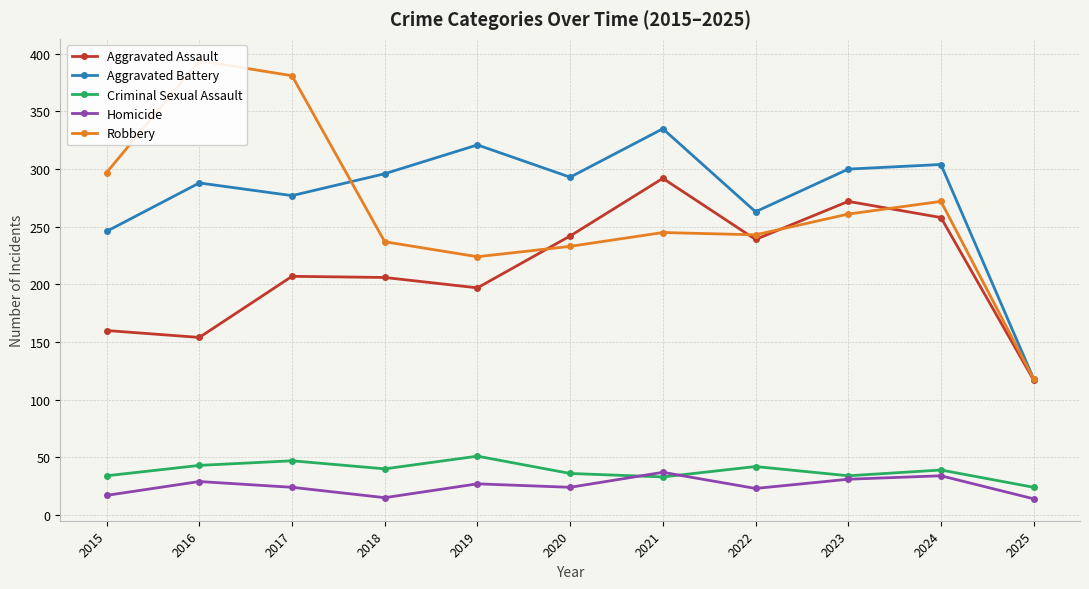

Rank the categories by Robbery value from highest to lowest.

2016, 2017, 2015, 2024, 2023, 2021, 2022, 2018, 2020, 2019, 2025